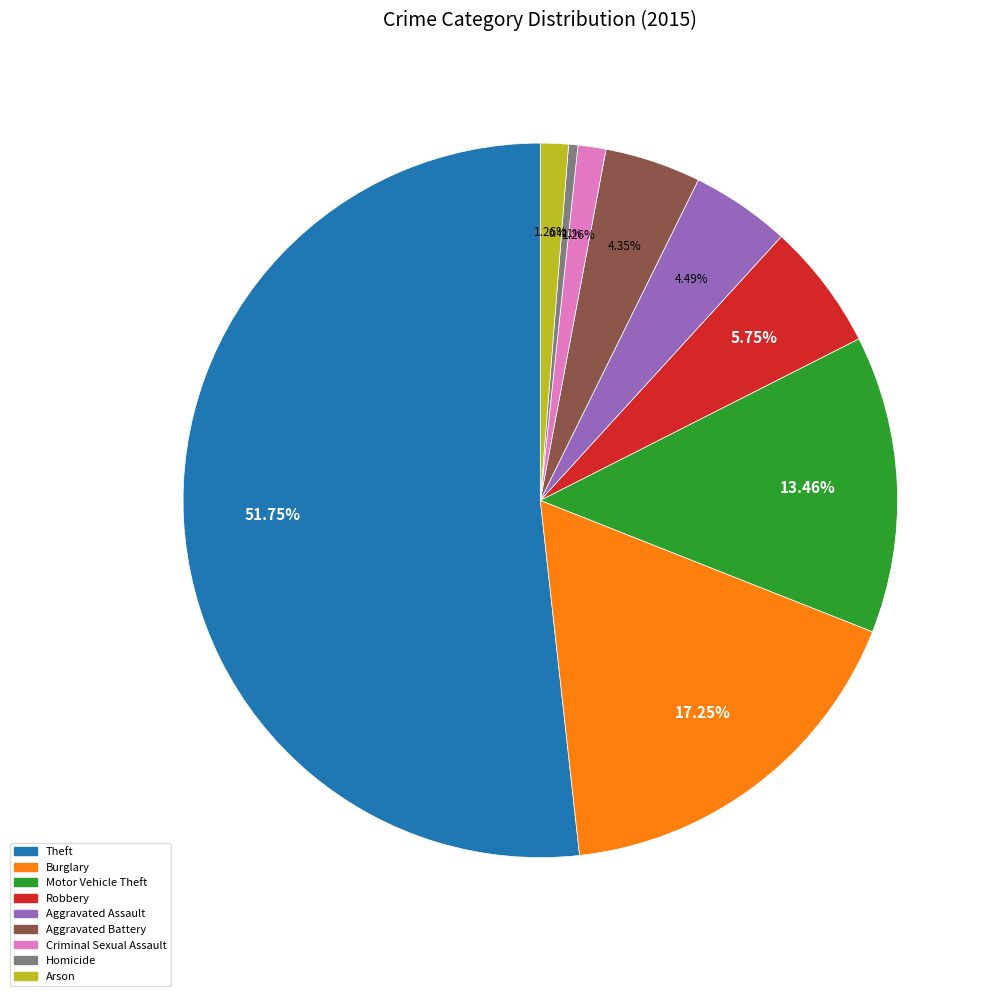

What is the majority slice?

Theft